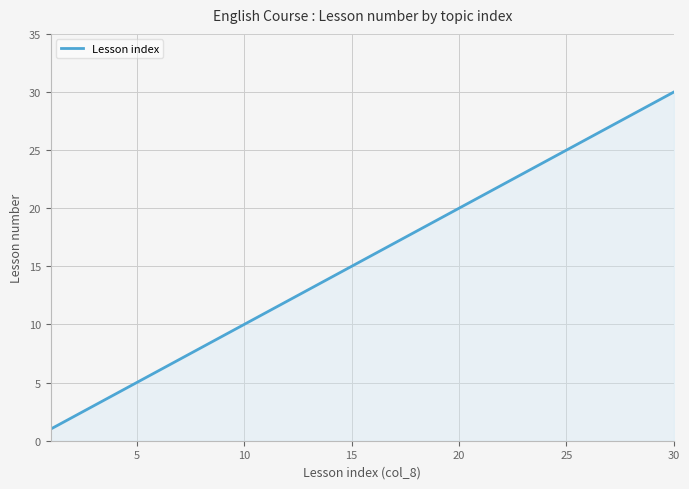

What is the difference between the maximum and minimum values?

29